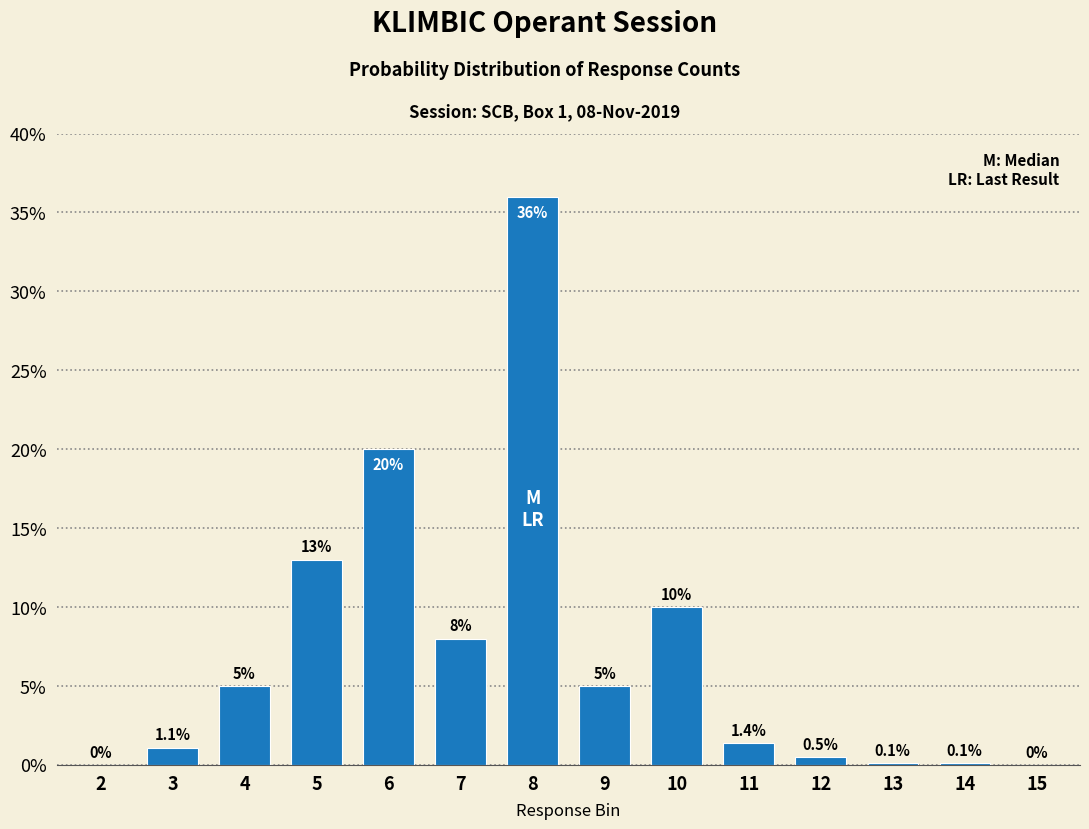

Reading right to left, list all the values displayed in this chart.

15=0.0	14=0.1	13=0.1	12=0.5	11=1.4	10=10.0	9=5.0	8=36.0	7=8.0	6=20.0	5=13.0	4=5.0	3=1.1	2=0.0